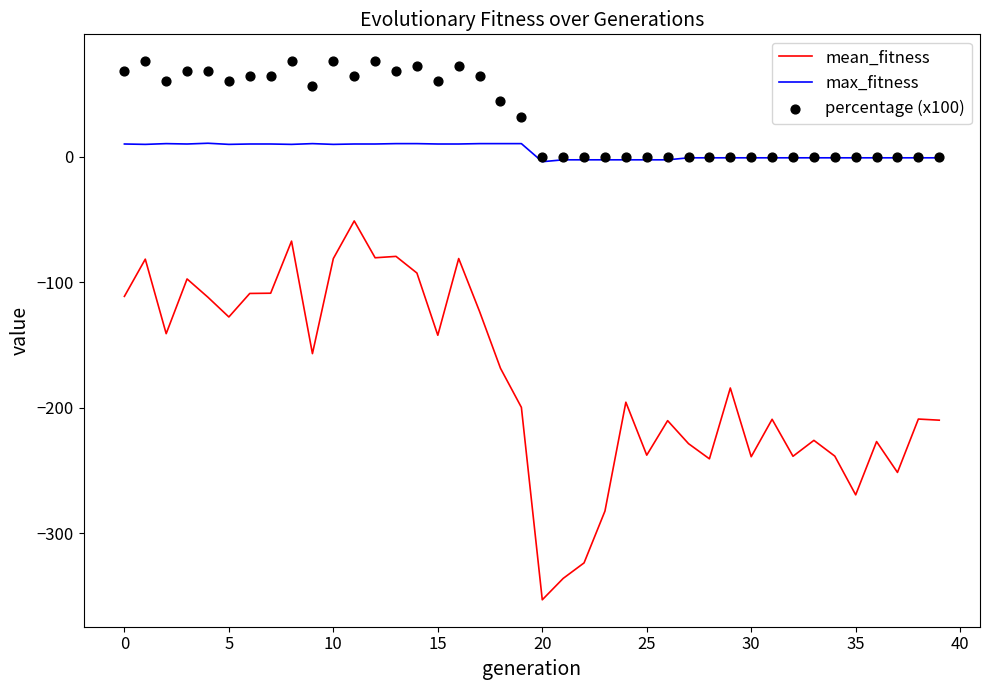

Which series contains the lowest Y value?

mean_fitness